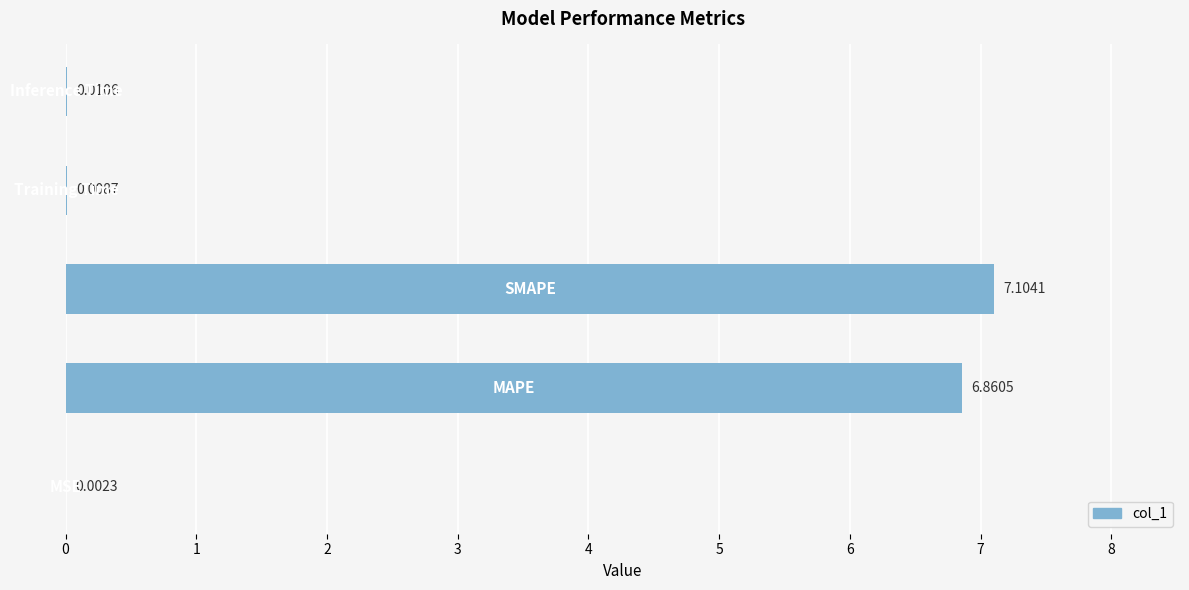

Count the number of data series in this chart.

1